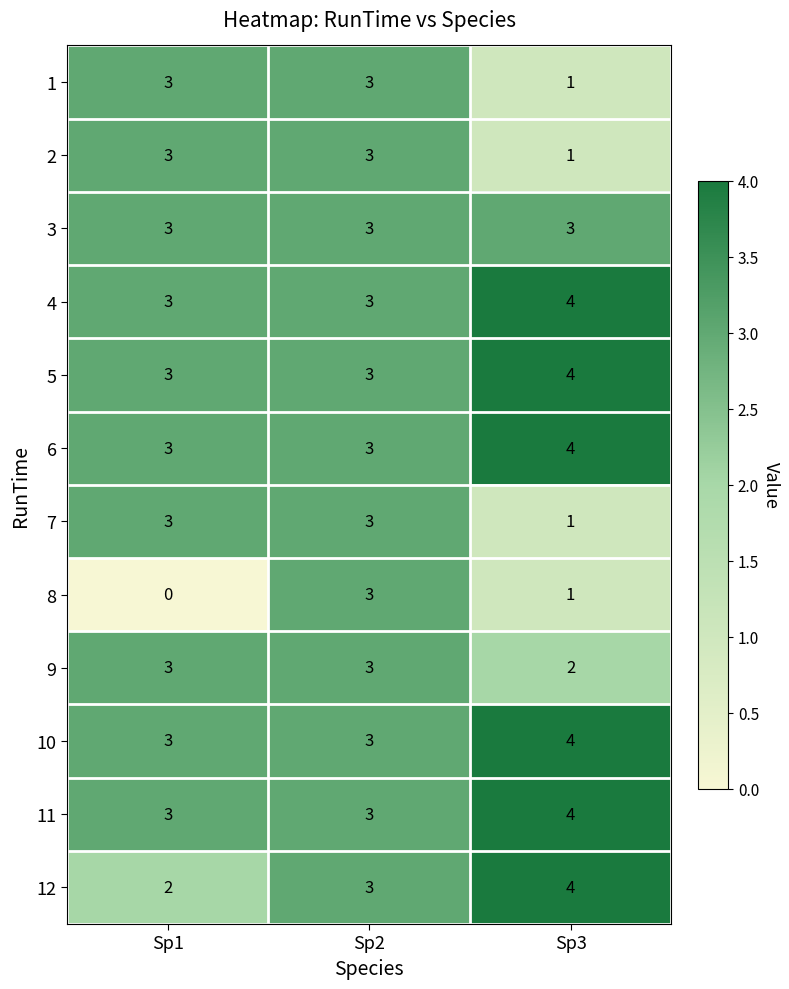

What is the average value of the 3 series?

3